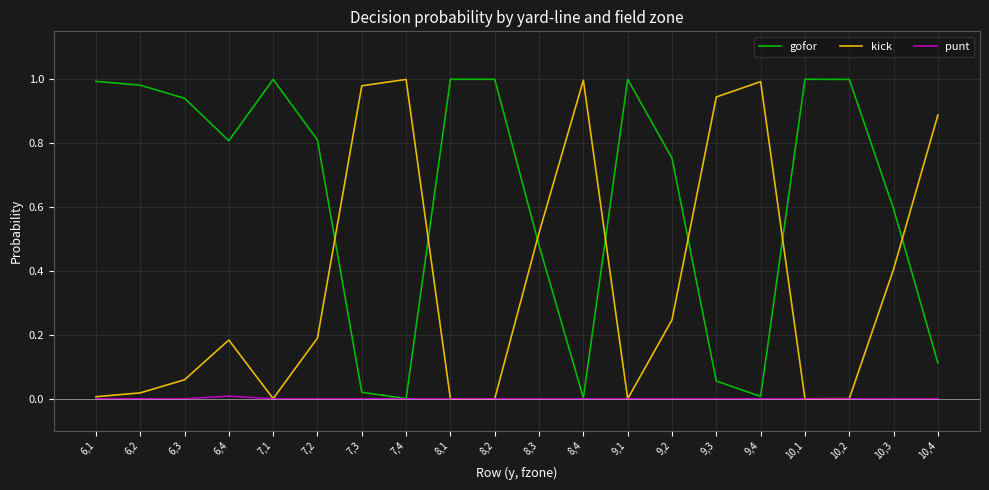

Is the value of kick at 6,2 greater than the value of gofor at 10,3?

No